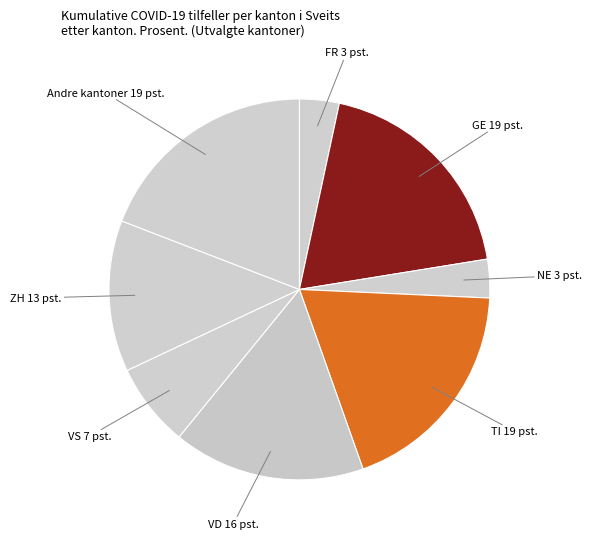

Count the number of slices in the pie.

8